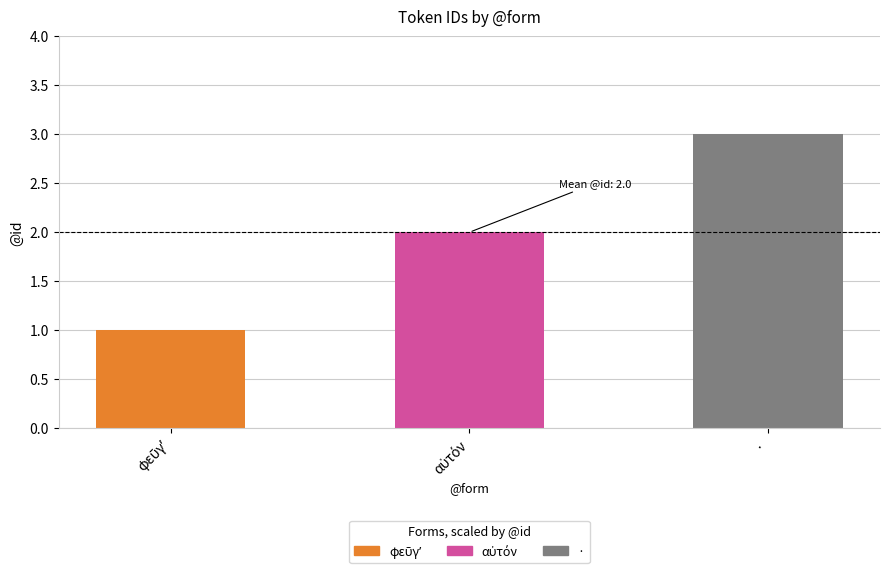

What is the label of the 2nd bar from the right?

αὐτόν